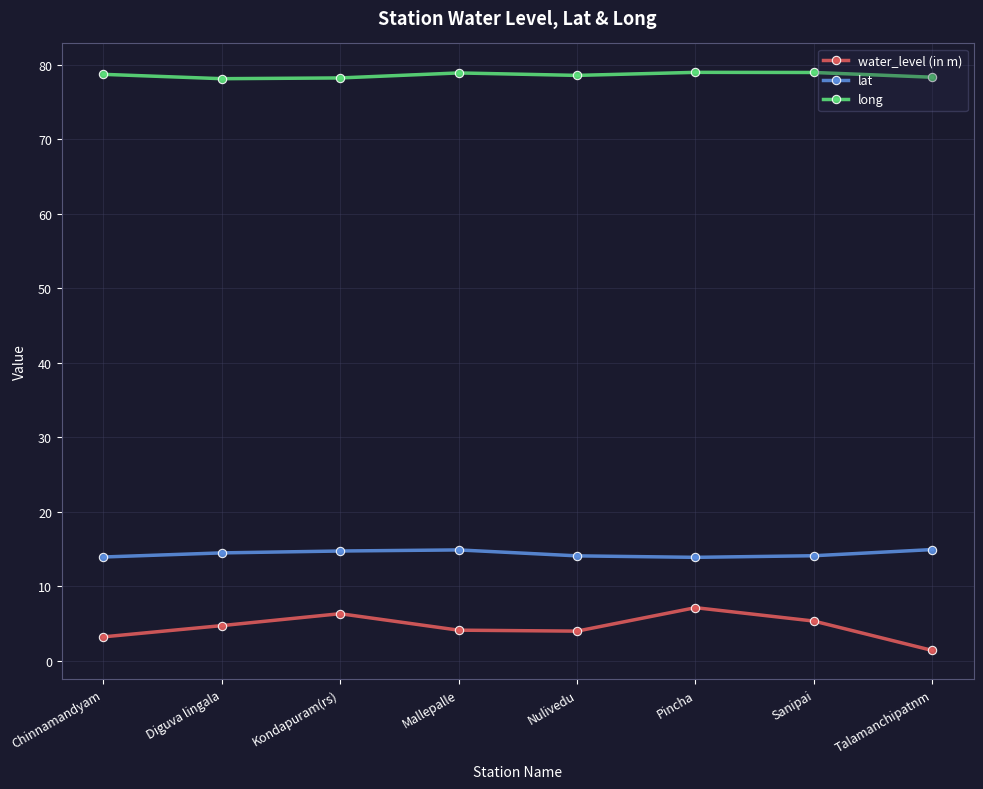

Which series has the widest spread of values?

water_level (in m)